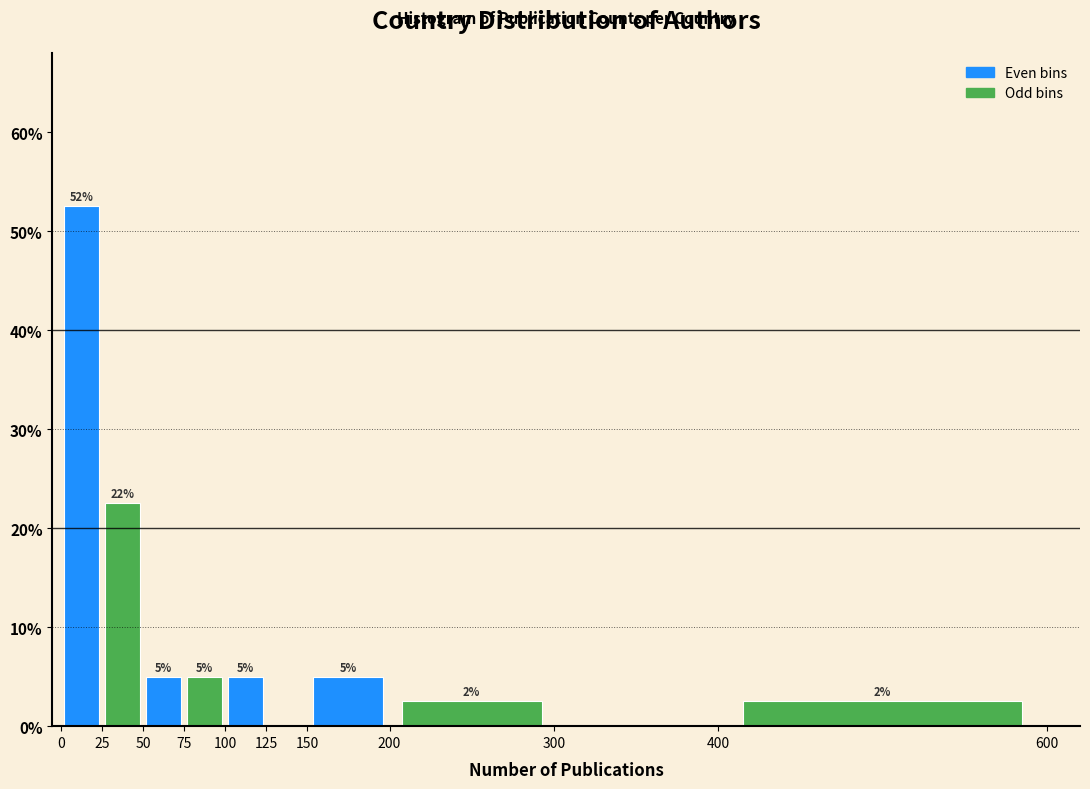

Which range on the x-axis has the tallest bar?

0 to 25